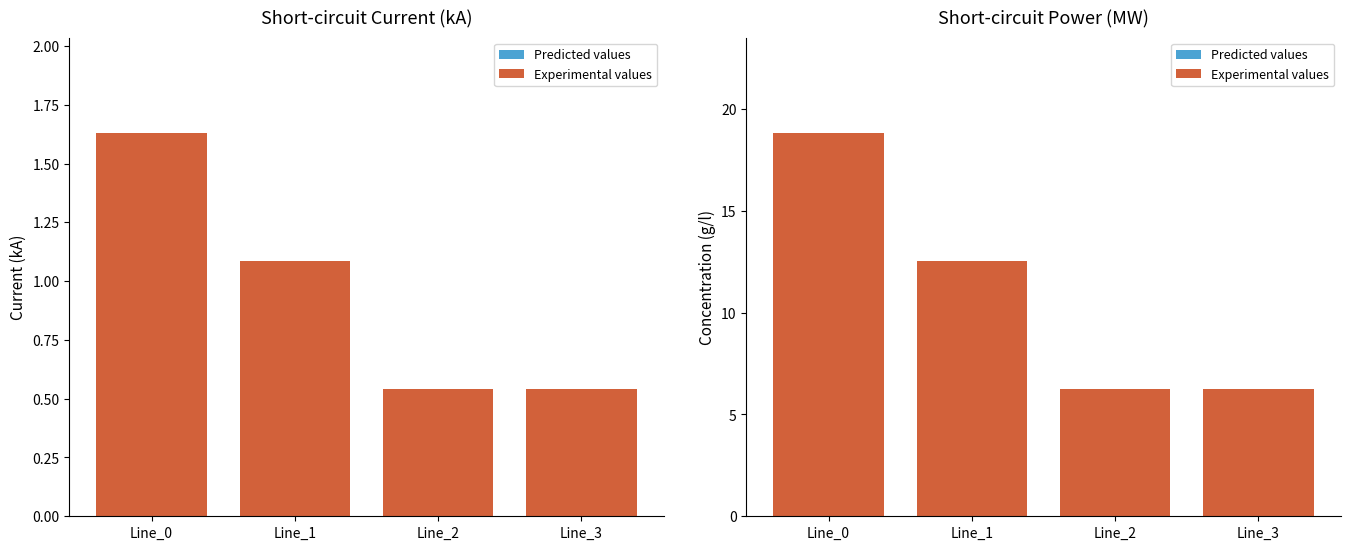

The Predicted values series shows 0.0 at Line_3. True or false?

True